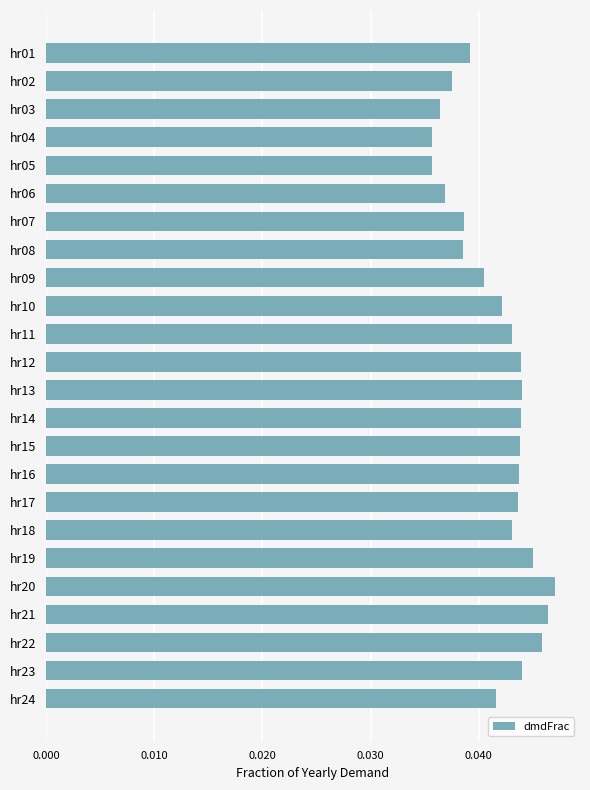

Which has a higher value, hr24 or hr21?

hr21